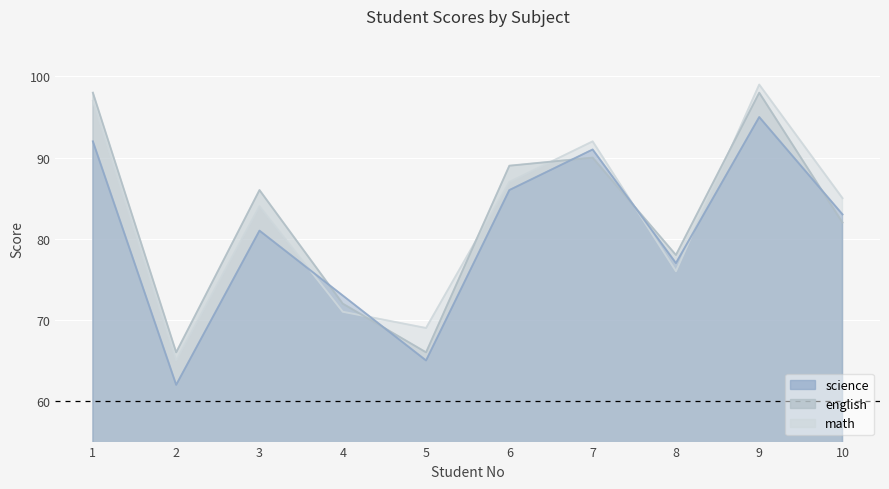

Is it true that science equals 65 at 5?

True